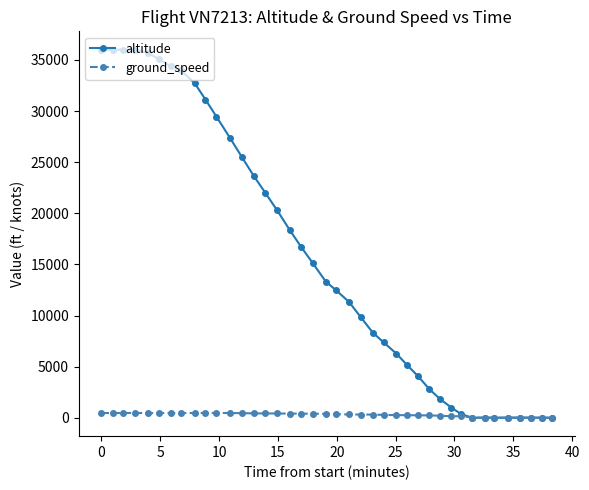

Which series has the largest total across all categories?

altitude